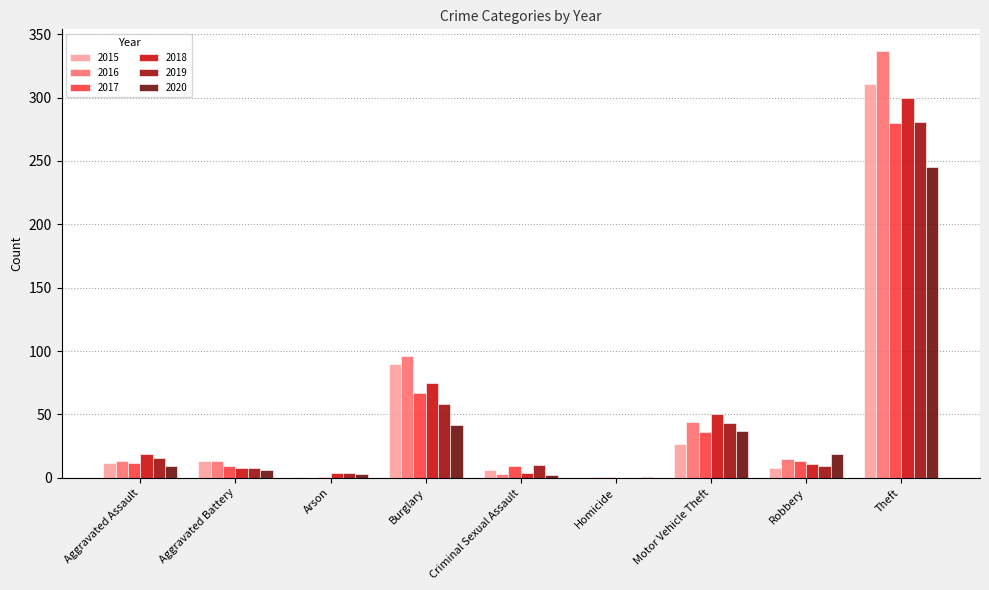

Is the value of 2016 at Aggravated Assault greater than the value of 2020 at Motor Vehicle Theft?

No